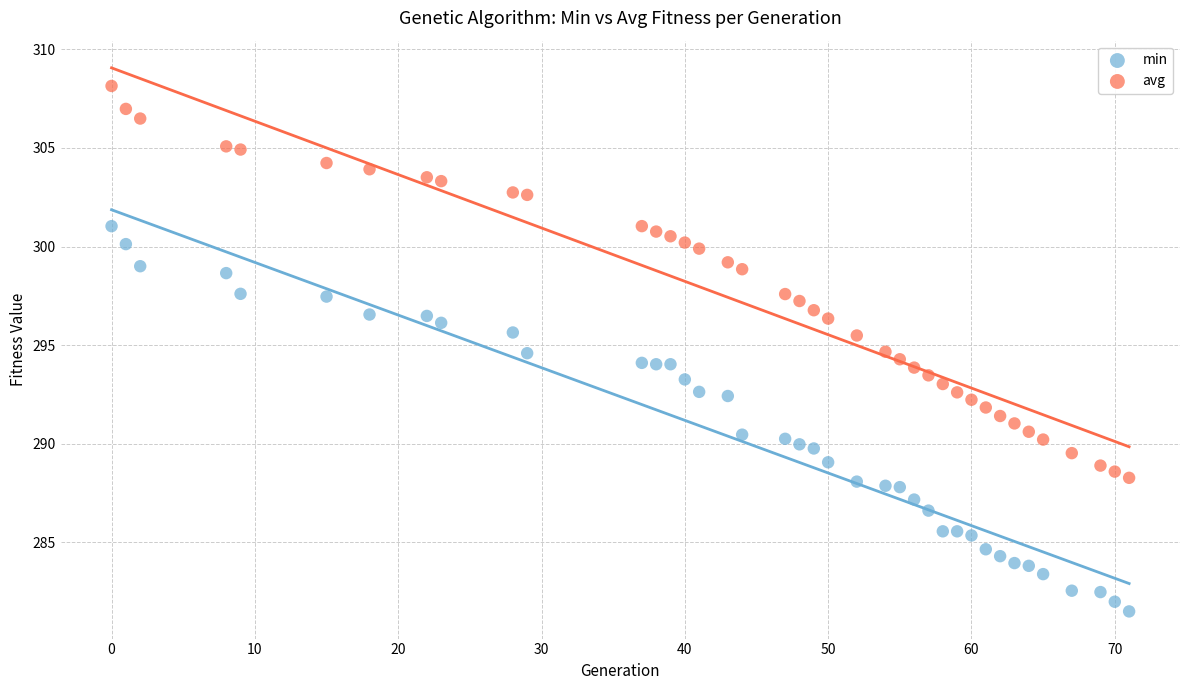

Which series has the largest Y range (max minus min)?

avg